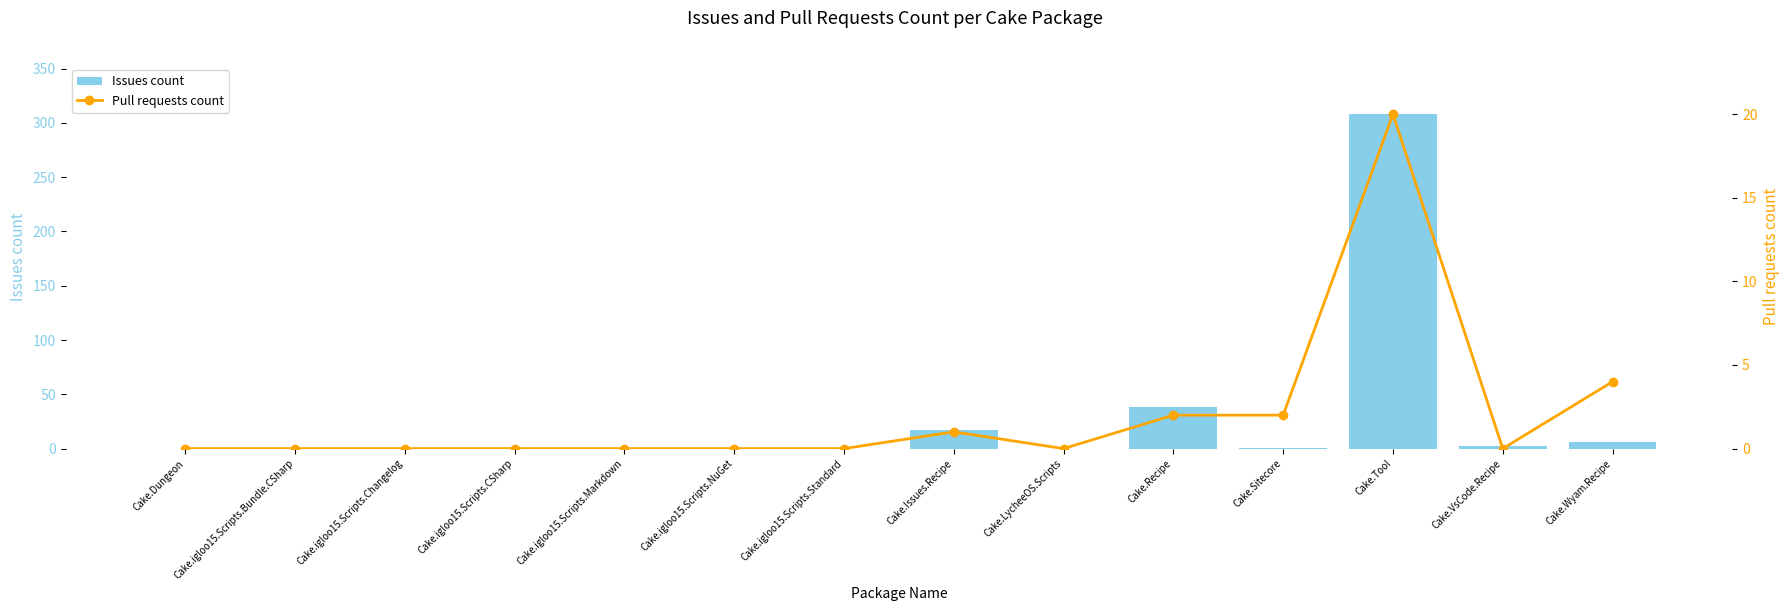

Which category has the highest value across all series?

Cake.Tool